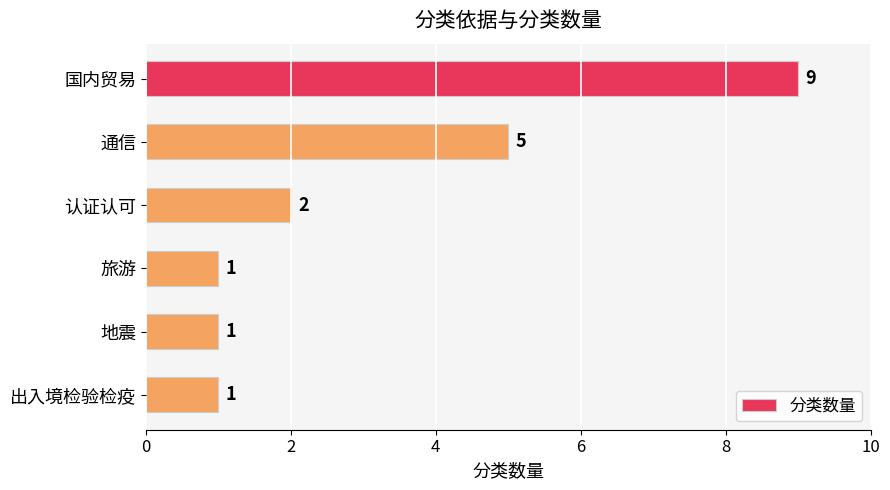

What is the label of the 1st bar from the top?

国内贸易